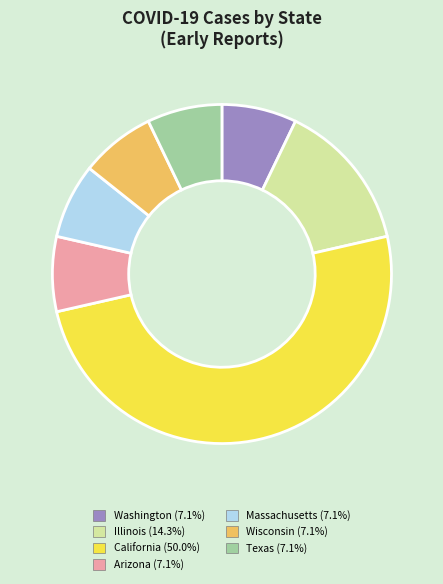

Does Arizona (7.1%) represent more than half of the total?

No